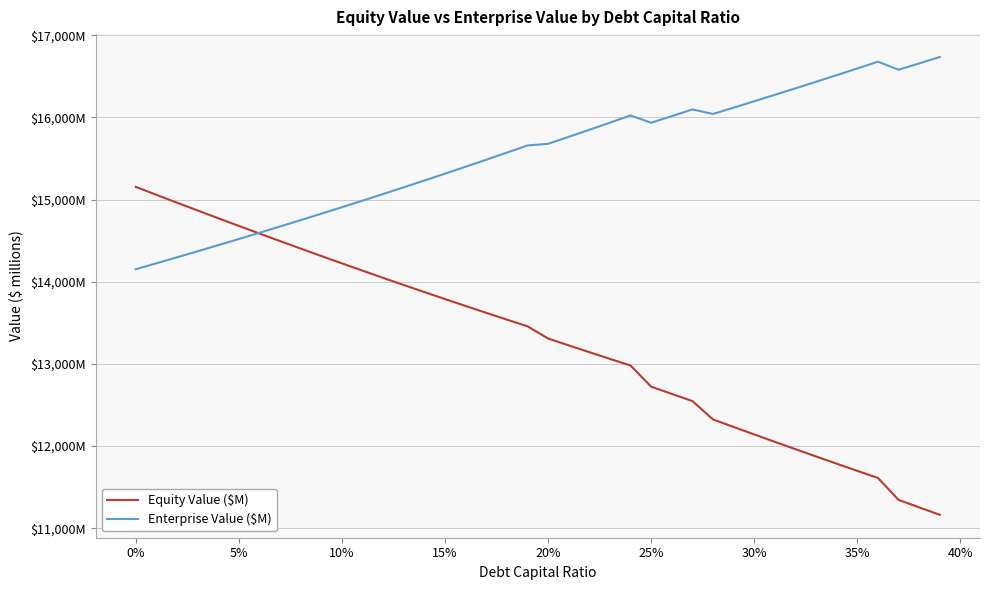

Is this an area chart (filled region under the line)?

No